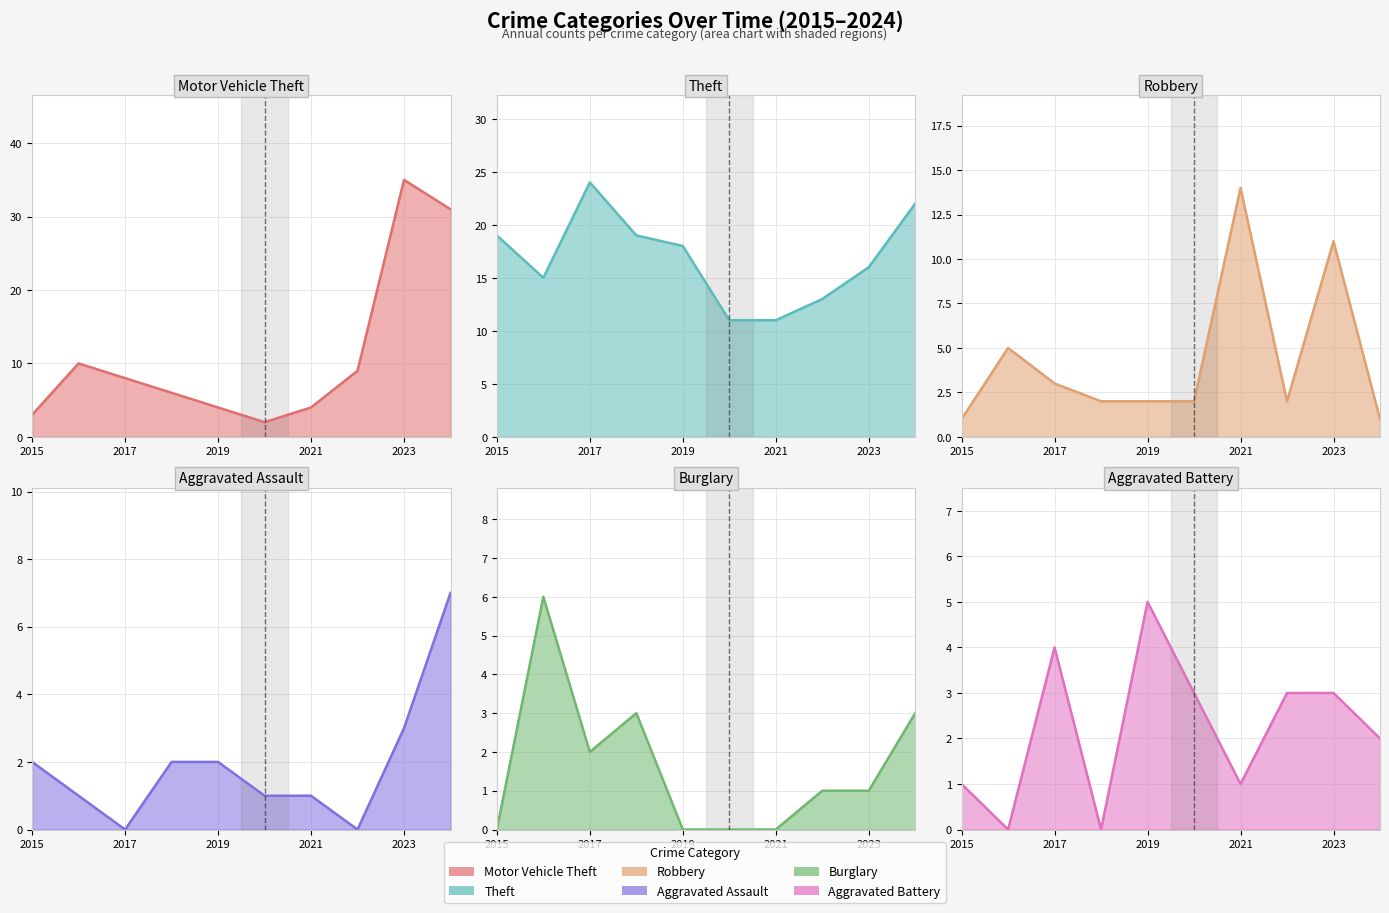

After their last crossing, which series has the higher values: Robbery or Theft?

Theft